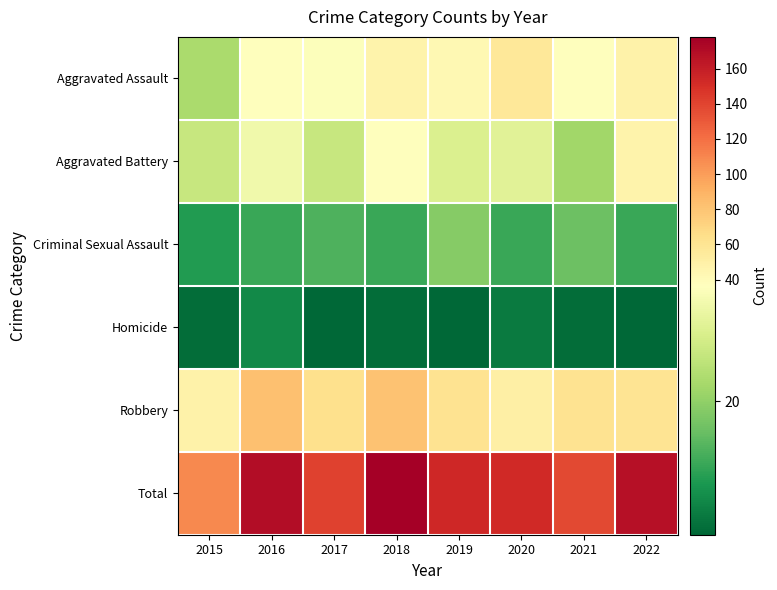

Reading left to right, list all the values displayed in this chart.

Aggravated Assault: 2015=23	2016=37	2017=36	2018=47	2019=43	2020=57	2021=37	2022=48
Aggravated Battery: 2015=27	2016=34	2017=27	2018=37	2019=30	2020=31	2021=22	2022=47
Criminal Sexual Assault: 2015=9	2016=11	2017=13	2018=11	2019=19	2020=11	2021=16	2022=11
Homicide: 2015=2	2016=6	2017=1	2018=2	2019=1	2020=4	2021=2	2022=1
Robbery: 2015=48	2016=82	2017=64	2018=81	2019=61	2020=50	2021=61	2022=60
Total: 2015=109	2016=170	2017=141	2018=178	2019=154	2020=153	2021=138	2022=167